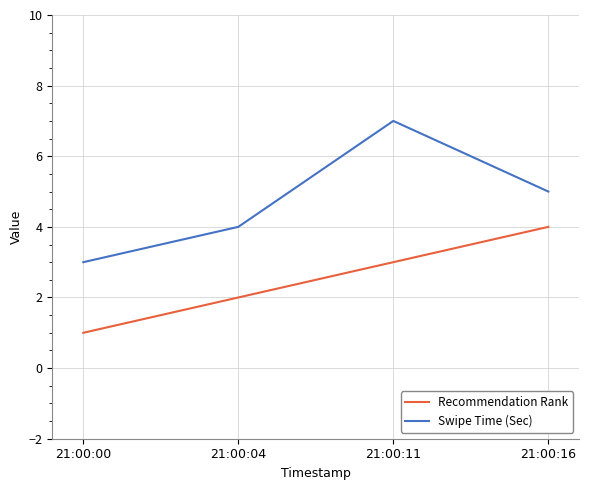

Where does the Swipe Time (Sec) series first go above 5?

21:00:11